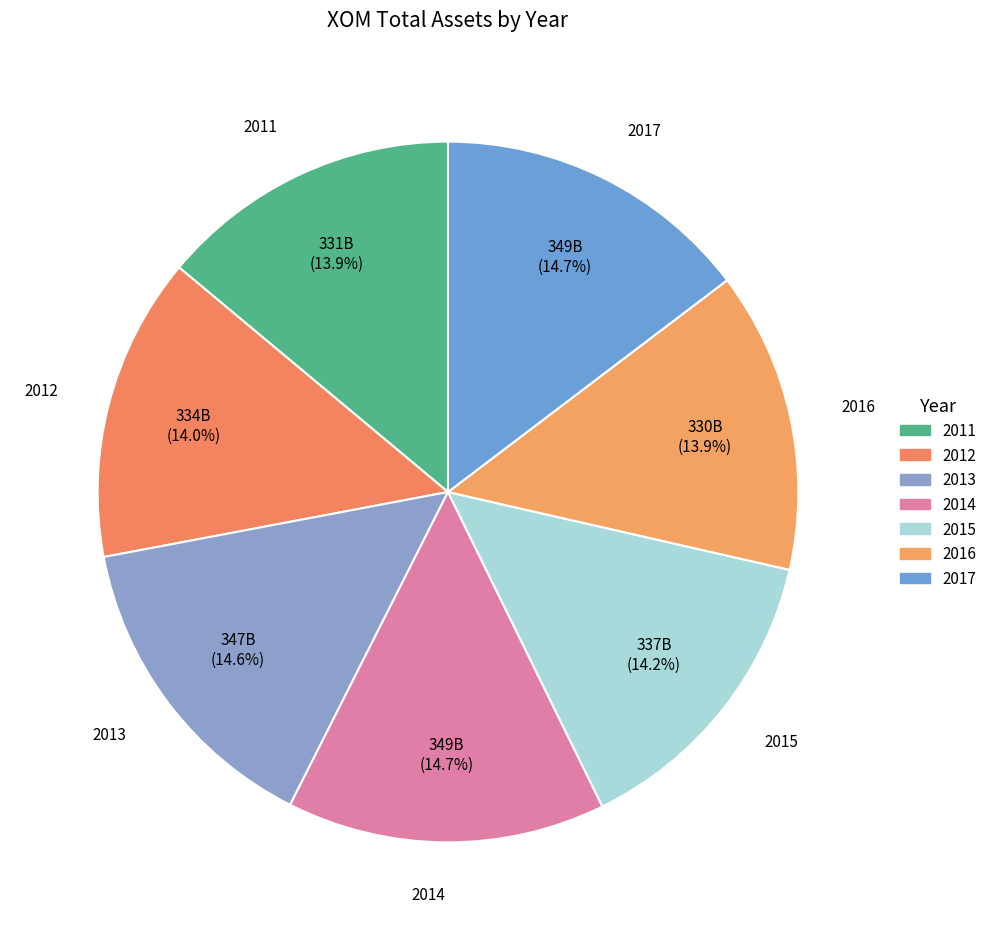

Does 2012 account for over 50% of the chart?

No